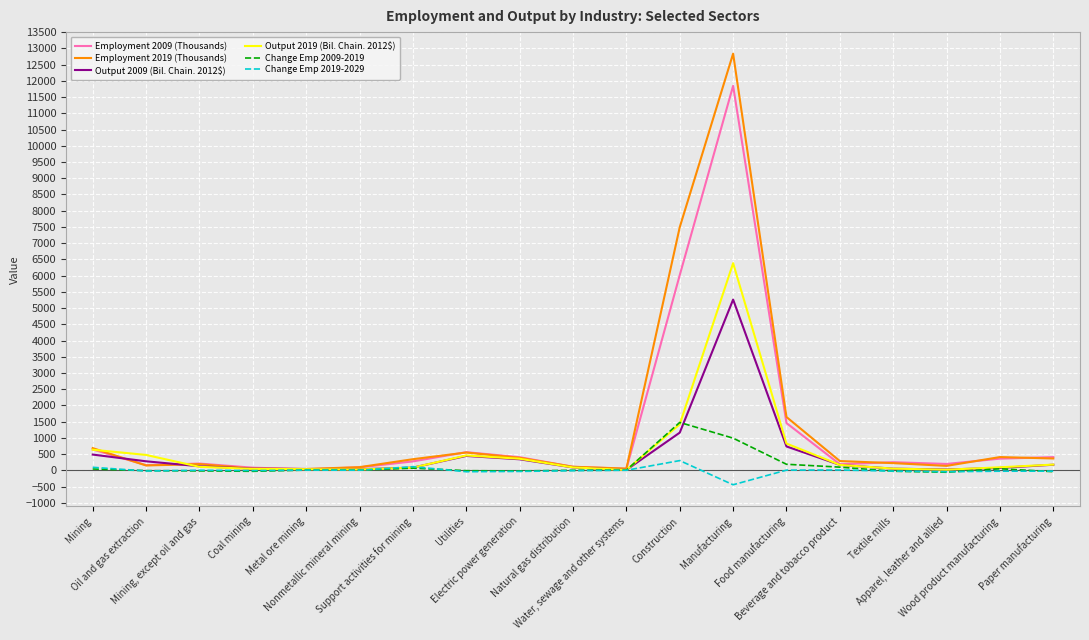

Which series has the largest range (max minus min)?

Employment 2019 (Thousands)